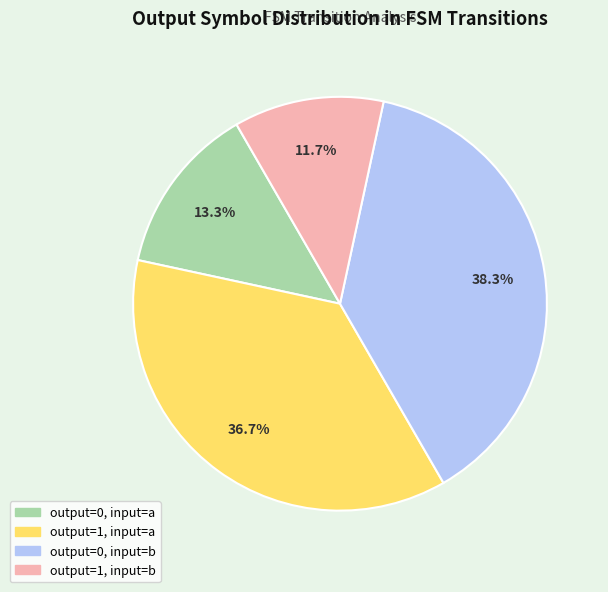

Count the number of slices in the pie.

4